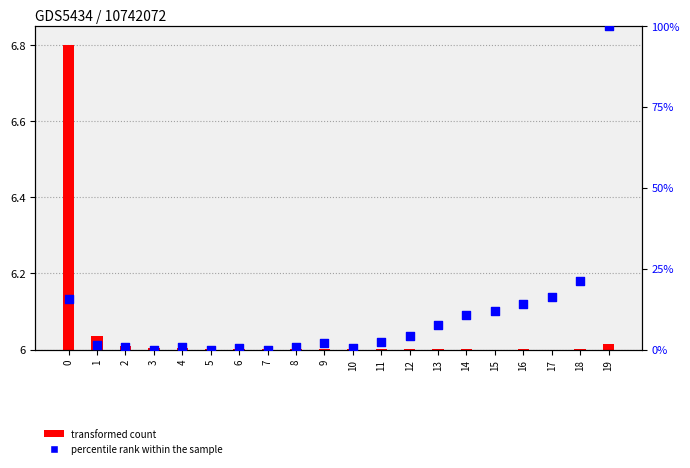

Which has a higher value, 16 or 9?

16